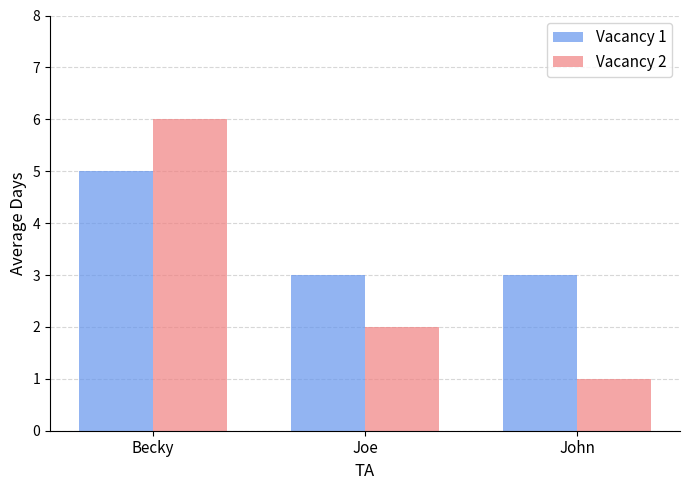

Is it true that Vacancy 1 equals 3 at John?

True